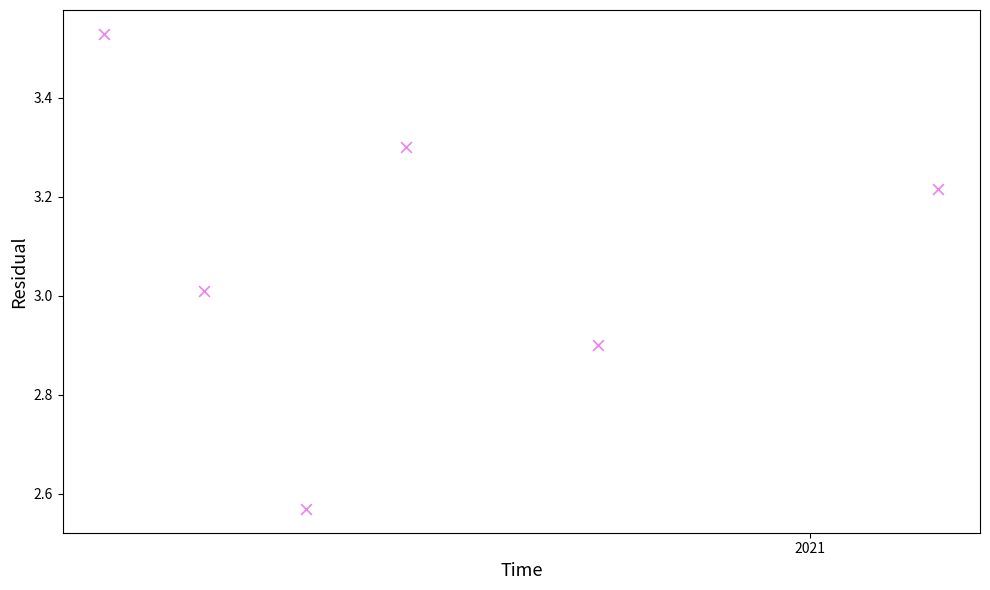

What is the average Y value?

3.1